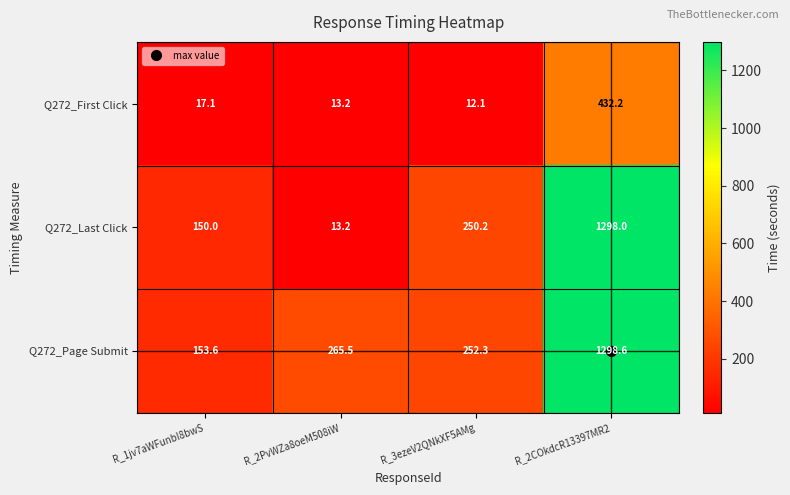

How many series are shown in this chart?

3